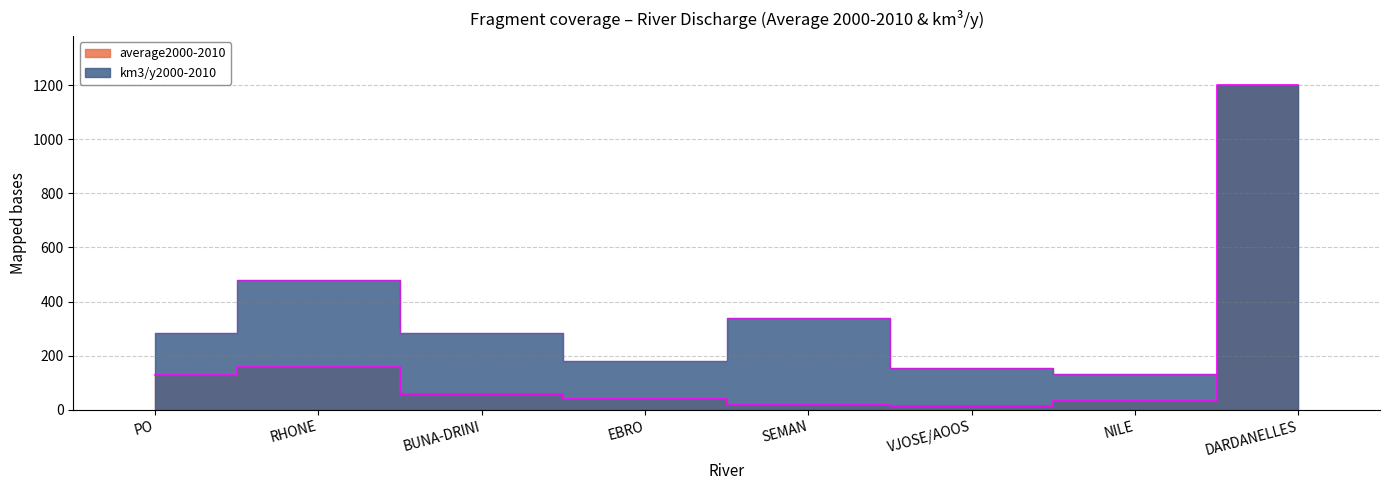

True or false: km3/y2000-2010 and average2000-2010 intersect in this chart.

False